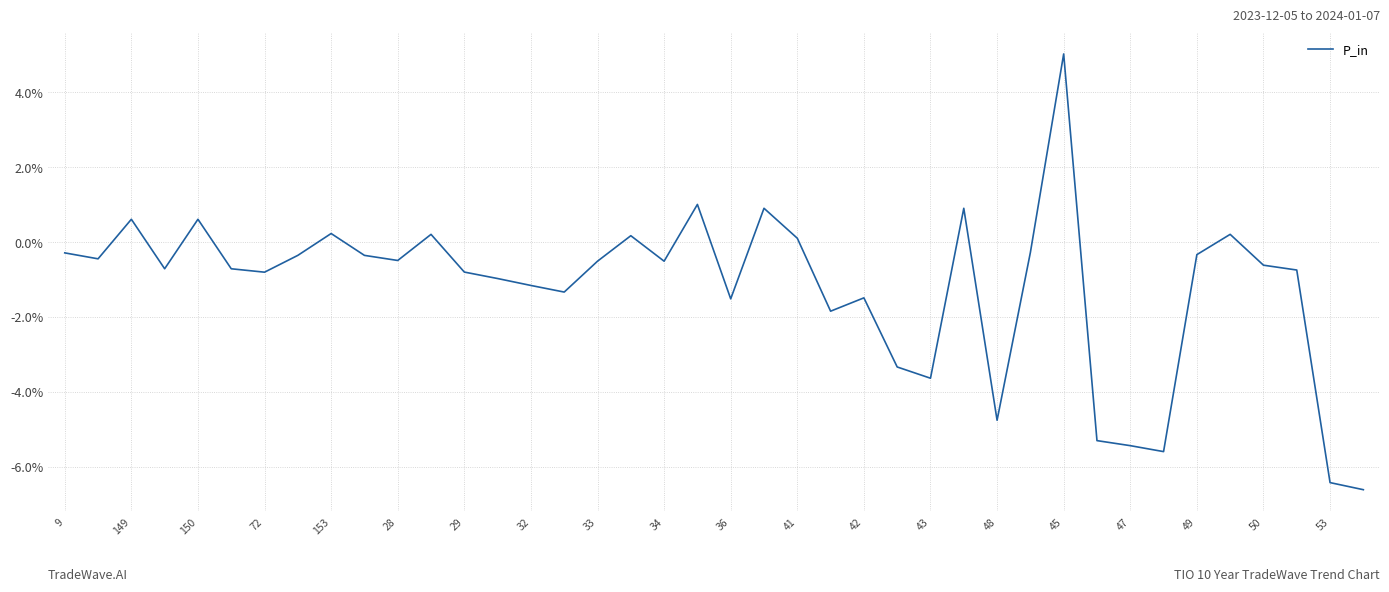

True or false: there are more than 0 points higher than both neighbors.

True